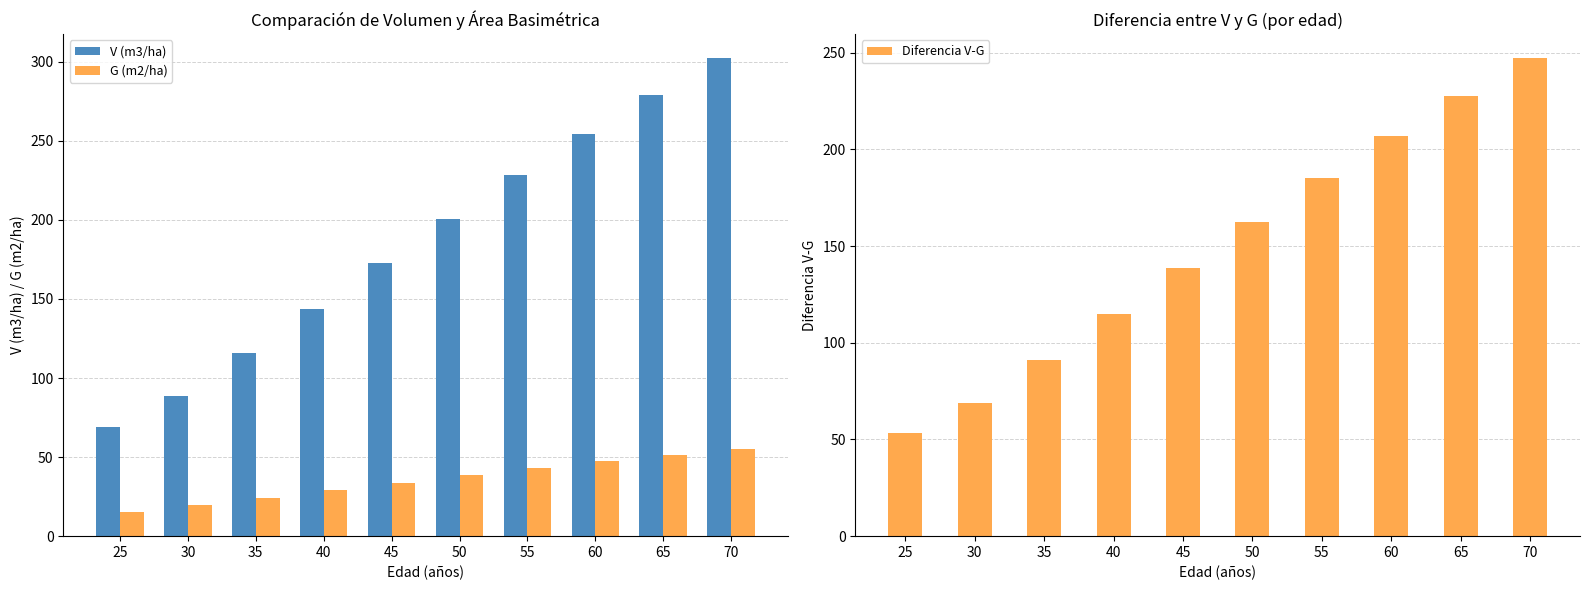

True or false: V (m3/ha) has a value of 88.9 at 30.

True